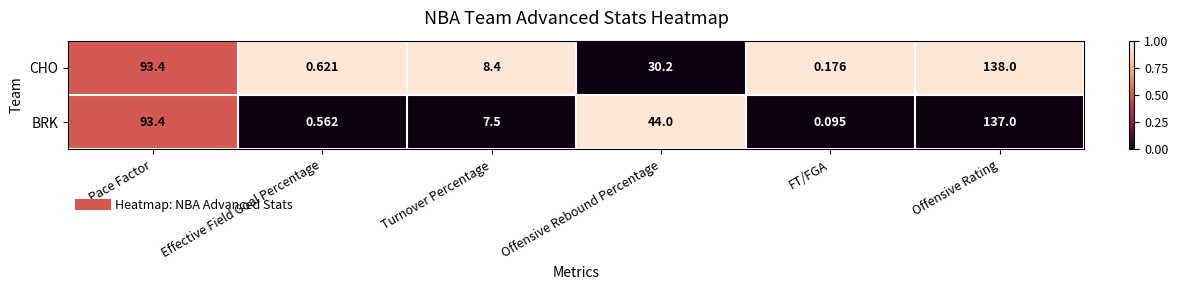

Between FT/FGA and Offensive Rating, which series saw the biggest shift?

CHO